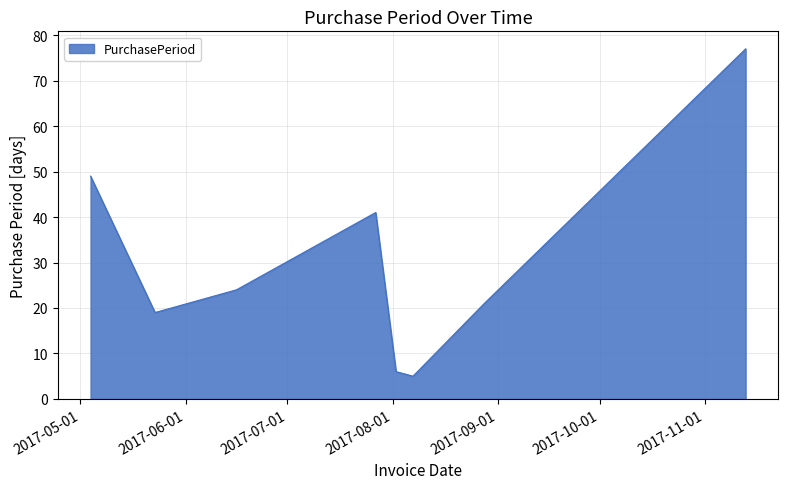

What is the smallest value displayed?

5